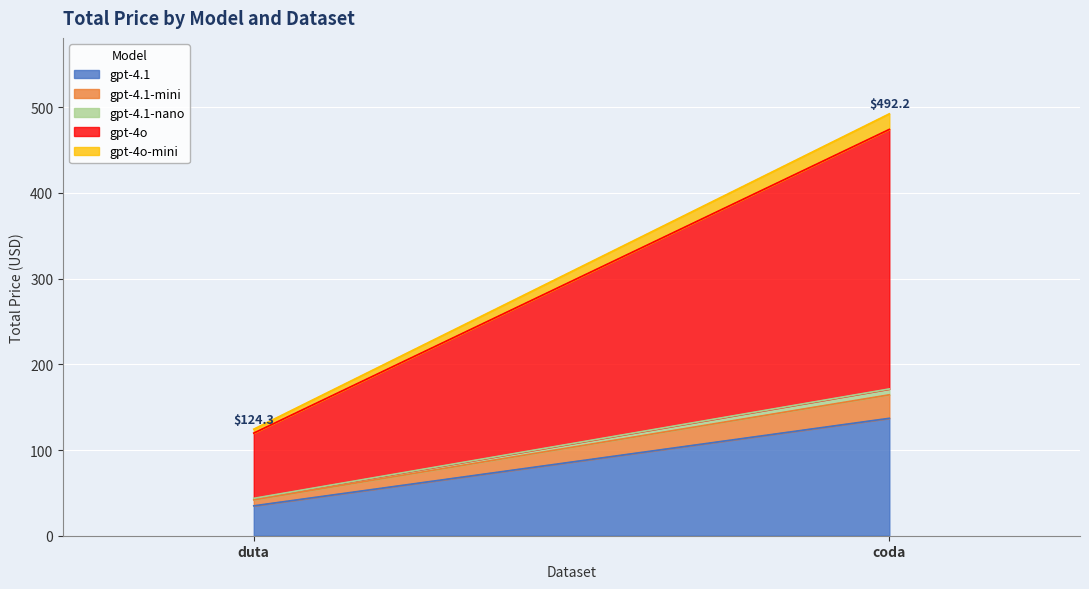

Reading left to right, transcribe all the data shown in this chart.

gpt-4.1: duta=34.9	coda=137.0
gpt-4.1-mini: duta=7.0	coda=27.4
gpt-4.1-nano: duta=1.7	coda=6.8
gpt-4o: duta=76.1	coda=302.8
gpt-4o-mini: duta=4.6	coda=18.2